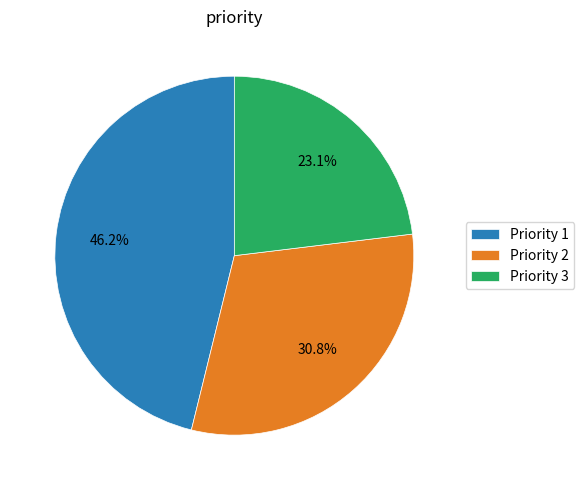

What is the largest slice in the pie chart?

Priority 1